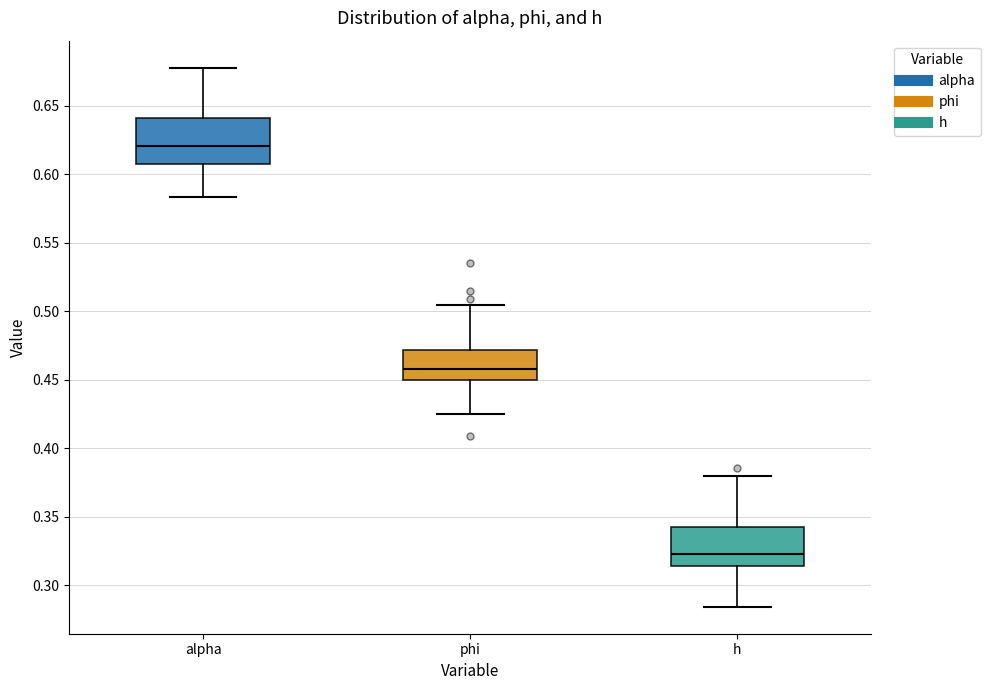

Reading left to right, read every box against the y-axis: the position of its median line, the range the box covers, and the ends of its whiskers. The values are not printed on the chart, so give them approximately, as read against the axis.

alpha: median 0.620, box 0.605 to 0.640, whiskers 0.585 to 0.680
phi: median 0.460, box 0.450 to 0.470, whiskers 0.425 to 0.505
h: median 0.325, box 0.315 to 0.340, whiskers 0.285 to 0.380